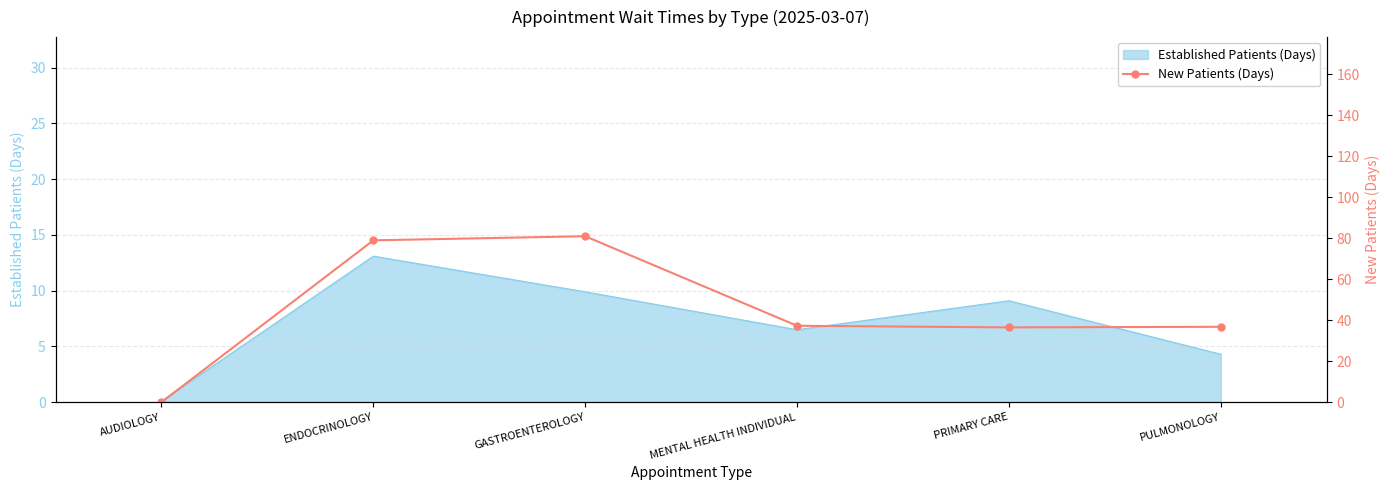

Where is the first local maximum?

GASTROENTEROLOGY